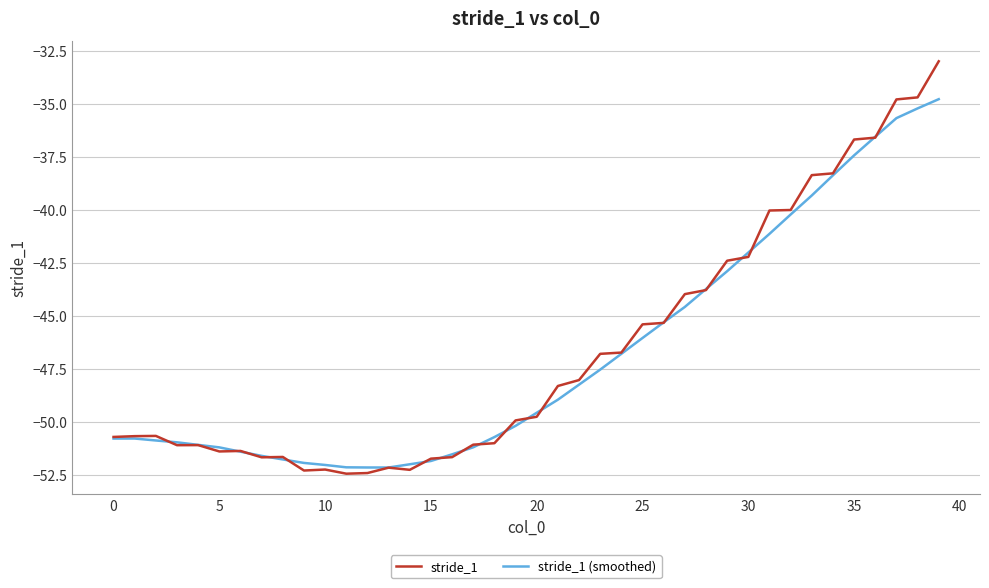

What is the highest value of the stride_1 (smoothed) series?

-34.8